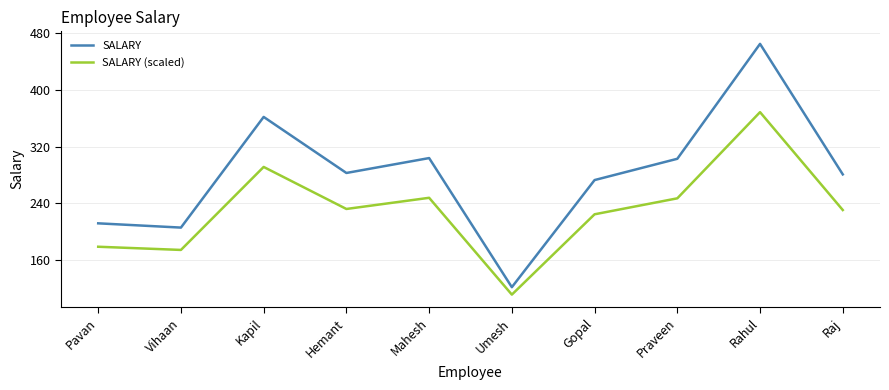

Rank the series by their average value, from lowest to highest.

SALARY (scaled), SALARY